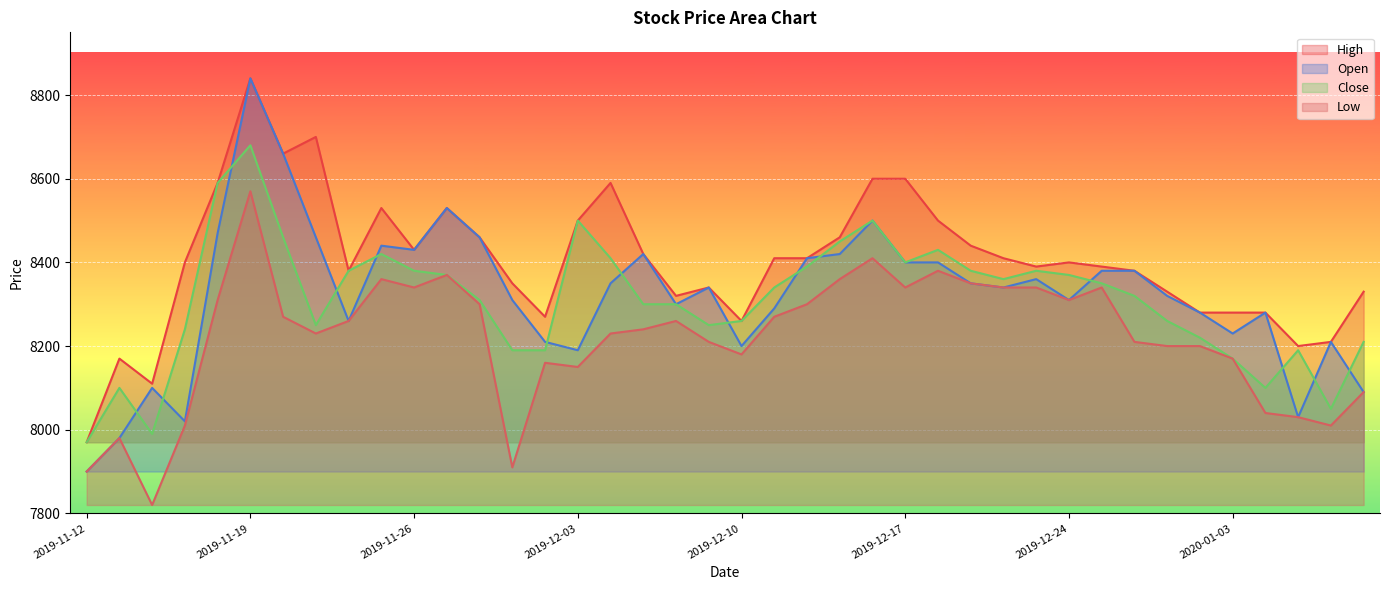

Which category has the highest value across all series?

2019-11-19